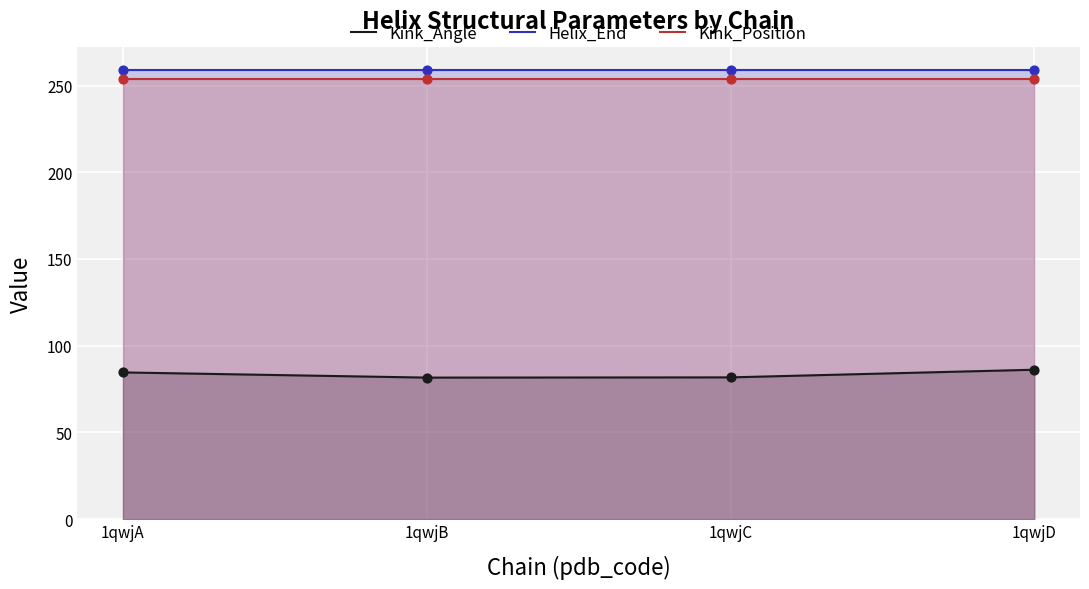

At how many categories does at least one series exceed 117?

4